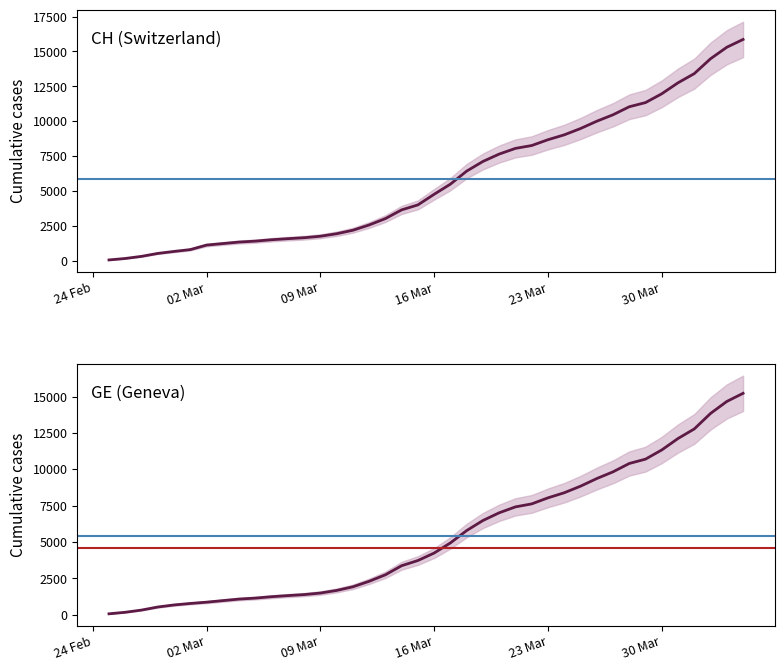

The CH series shows 932 at 16 Mar. True or false?

False